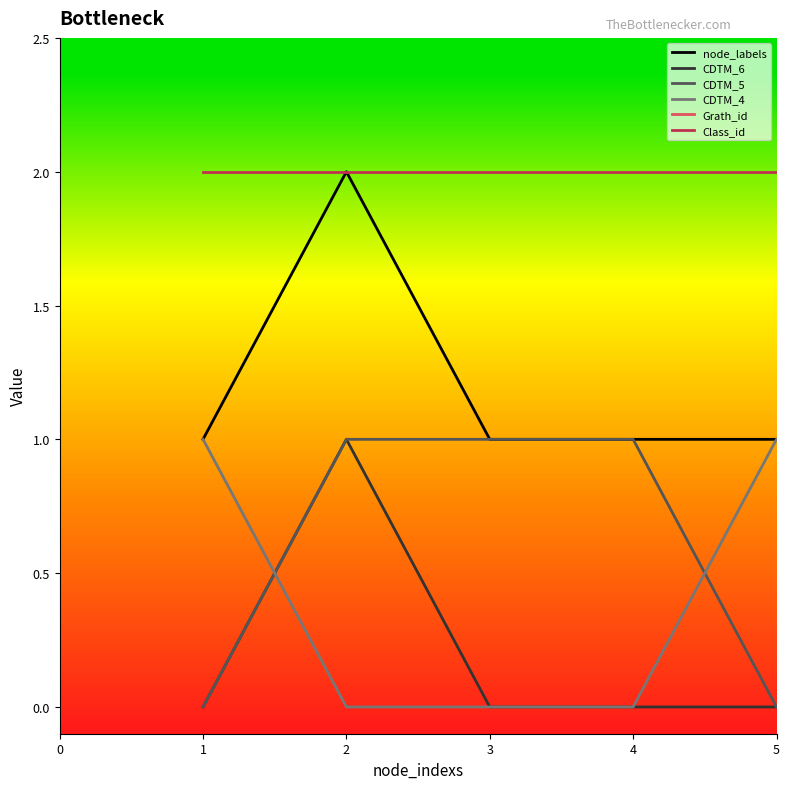

The value of node_labels at 4 is 1. True or false?

True